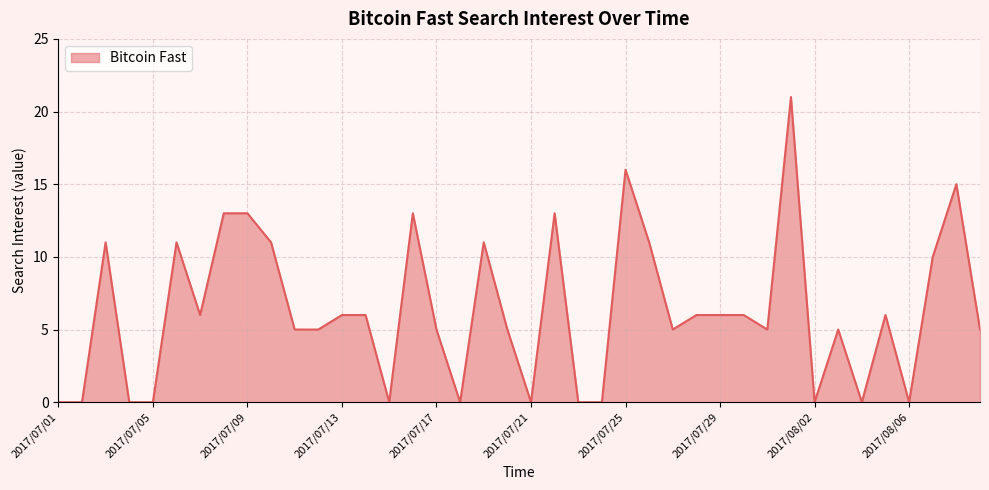

What is the greatest value displayed?

21